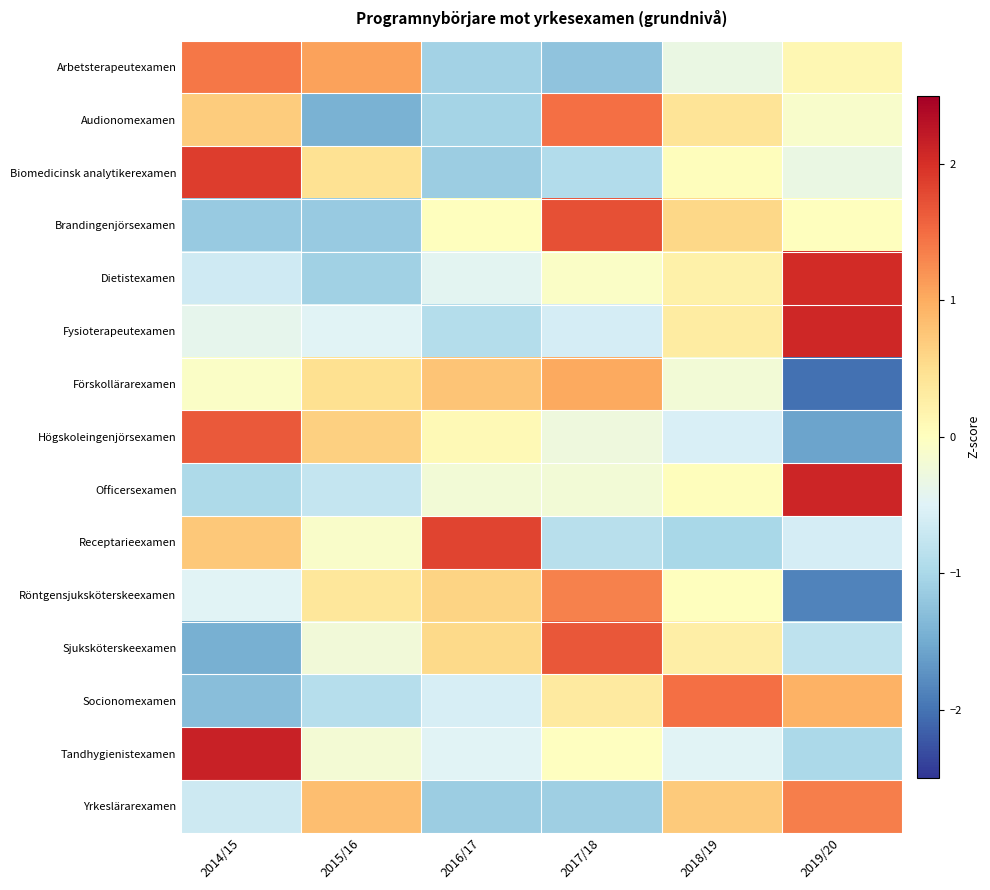

Which series has the largest range (max minus min)?

Högskoleingenjörsexamen